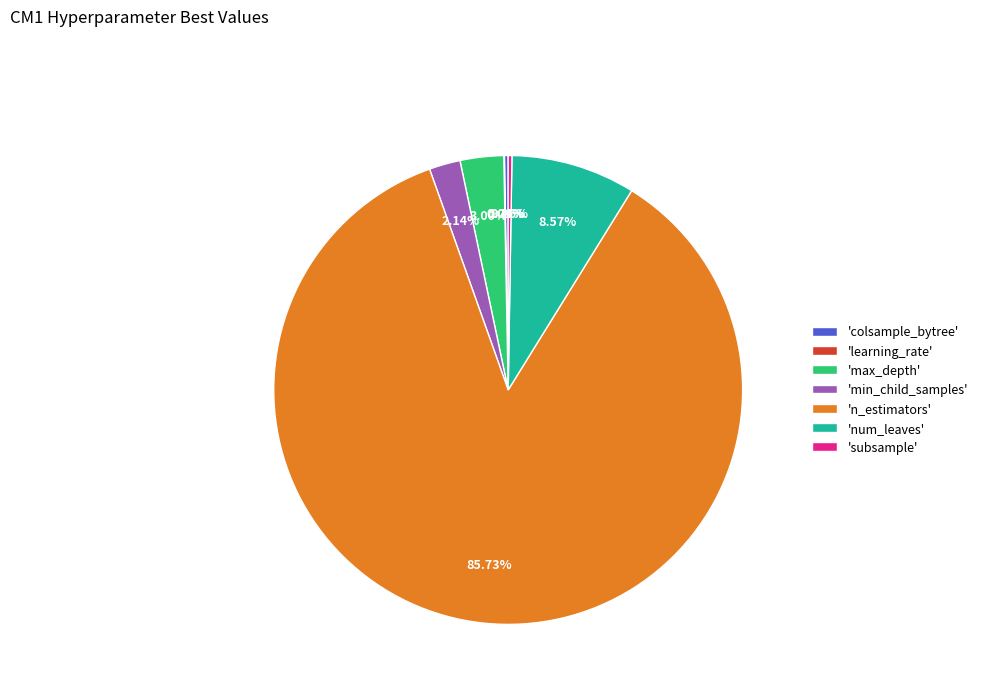

Between 'num_leaves' and 'min_child_samples', which is larger?

'num_leaves'